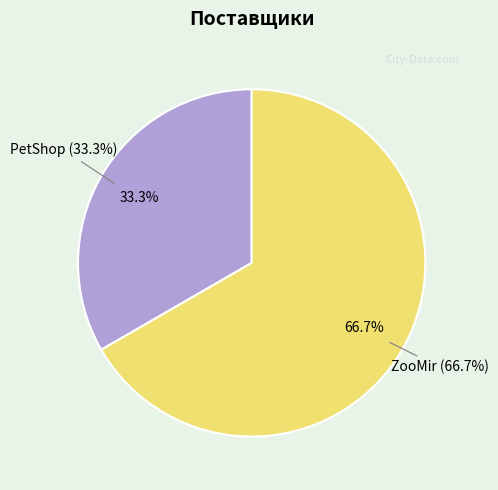

Combined, what portion of the pie is PetShop and ZooMir?

100.0%